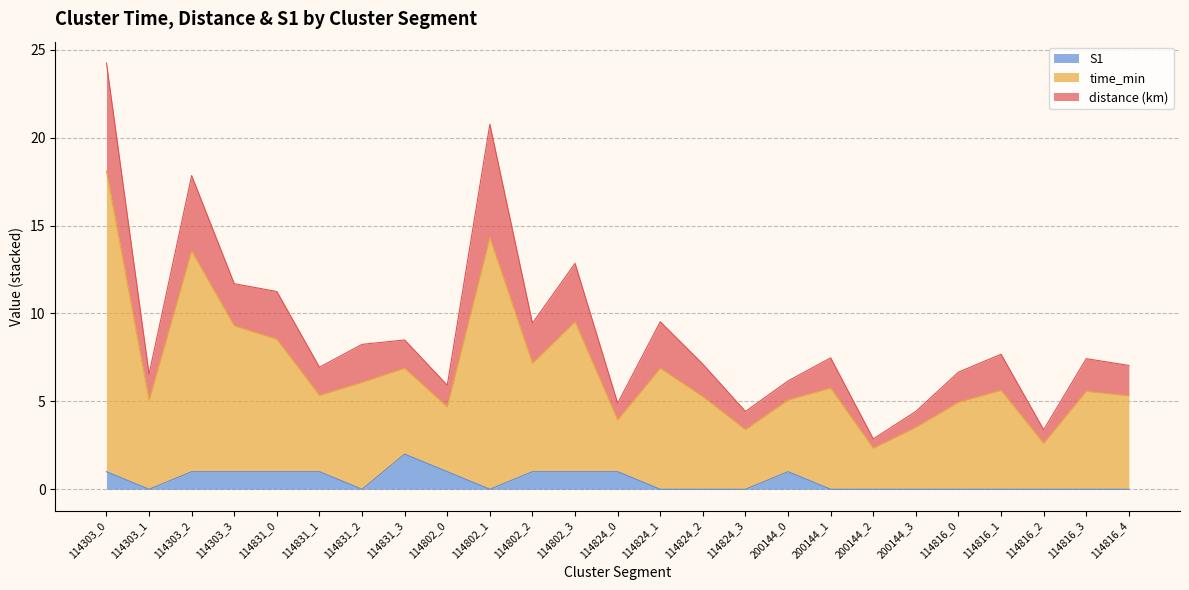

At how many categories does at least one series exceed 20?

2